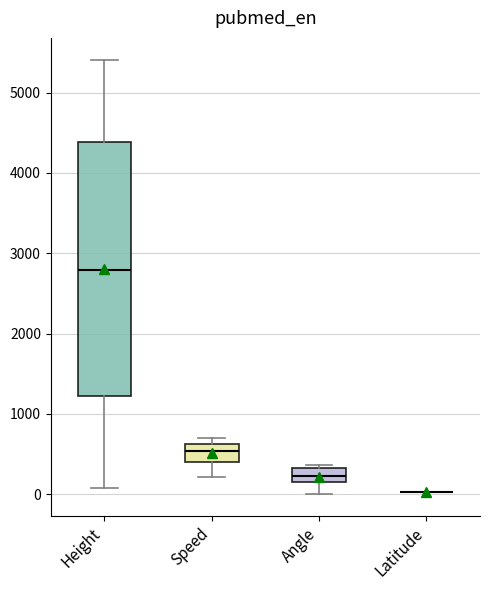

Which box is the tallest, from its lower edge to its upper edge?

Height